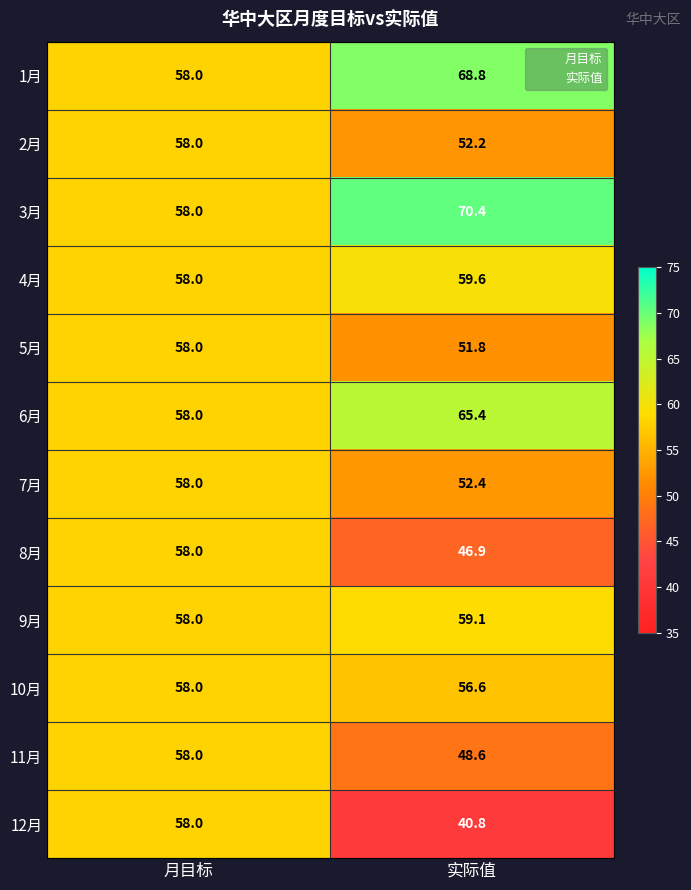

Rank the series at 实际值 from lowest to highest value.

12月, 8月, 11月, 5月, 2月, 7月, 10月, 9月, 4月, 6月, 1月, 3月